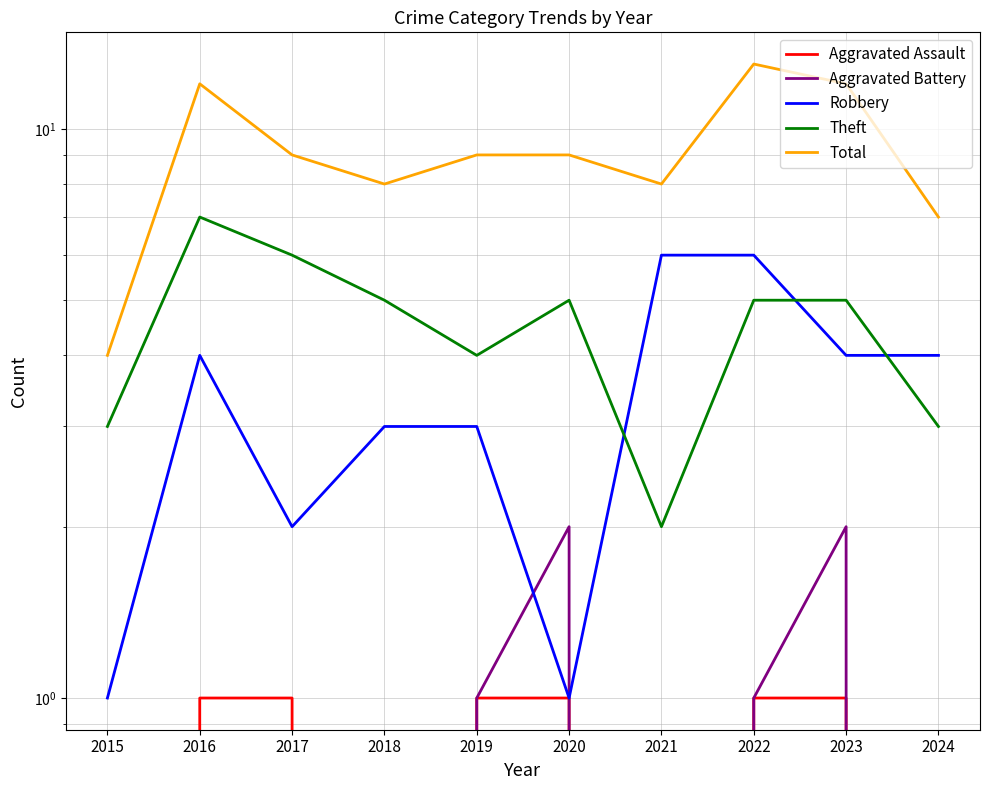

List the labels in order of Aggravated Battery value, largest first.

2020, 2023, 2019, 2022, 2015, 2016, 2017, 2018, 2021, 2024